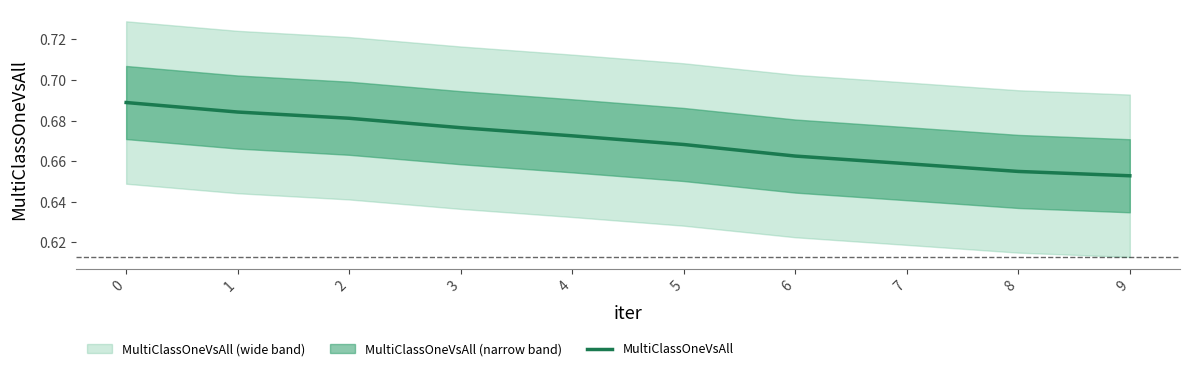

How many categories are shown in the chart?

10